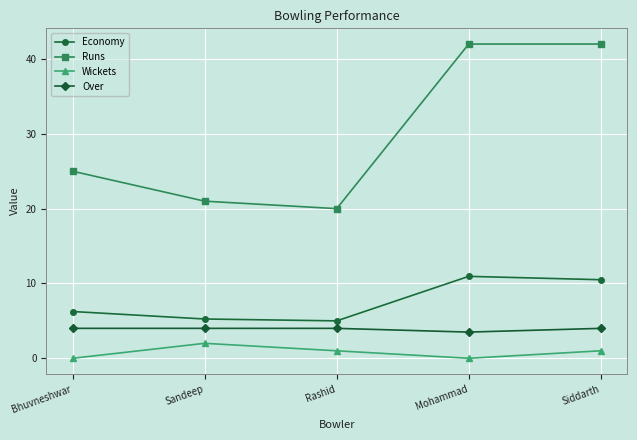

Which series has the largest range (max minus min)?

Runs